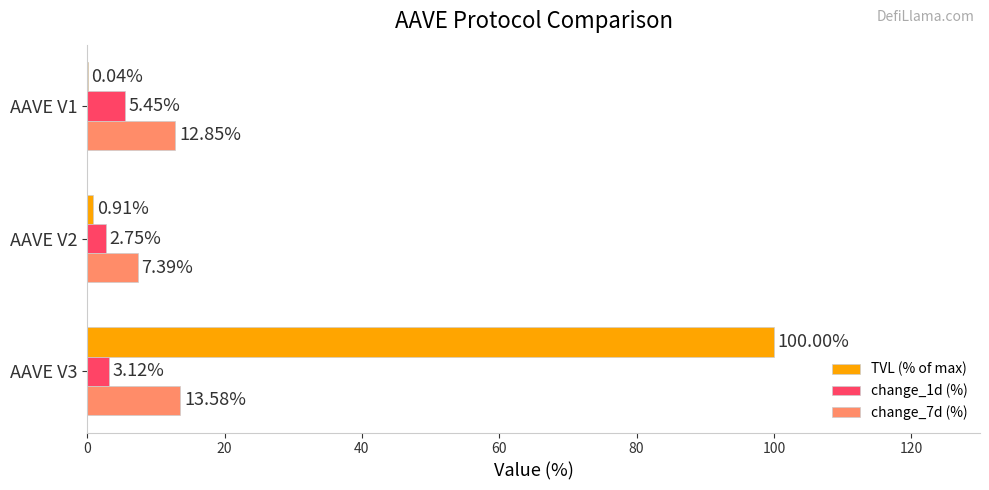

Is the value of change_7d (%) at AAVE V3 greater than the value of change_1d (%) at AAVE V3?

Yes